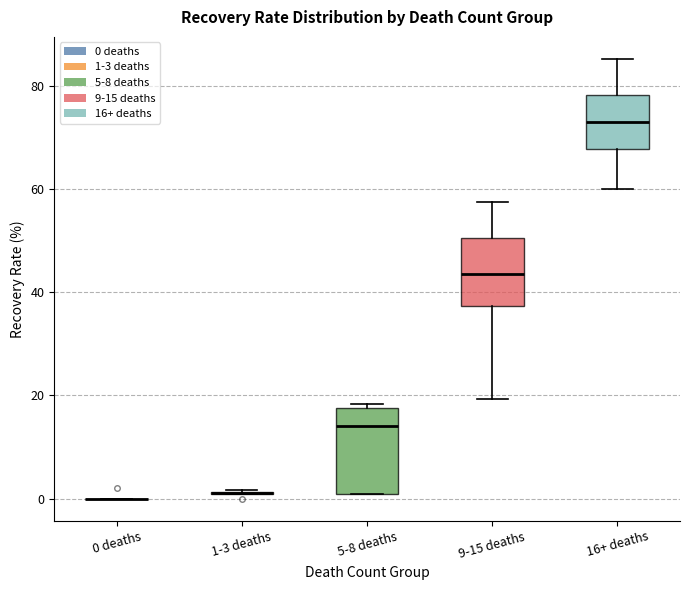

Reading left to right, read every box against the y-axis: the position of its median line, the range the box covers, and the ends of its whiskers. The values are not printed on the chart, so give them approximately, as read against the axis.

0 deaths: box collapsed to a line at 0, whiskers 0 to 0
1-3 deaths: box collapsed to a line at 2, whiskers 0 to 2
5-8 deaths: median 14, box 0 to 18, whiskers 0 to 18 (just above the box's upper edge)
9-15 deaths: median 44, box 38 to 50, whiskers 20 to 58
16+ deaths: median 74, box 68 to 78, whiskers 60 to 86